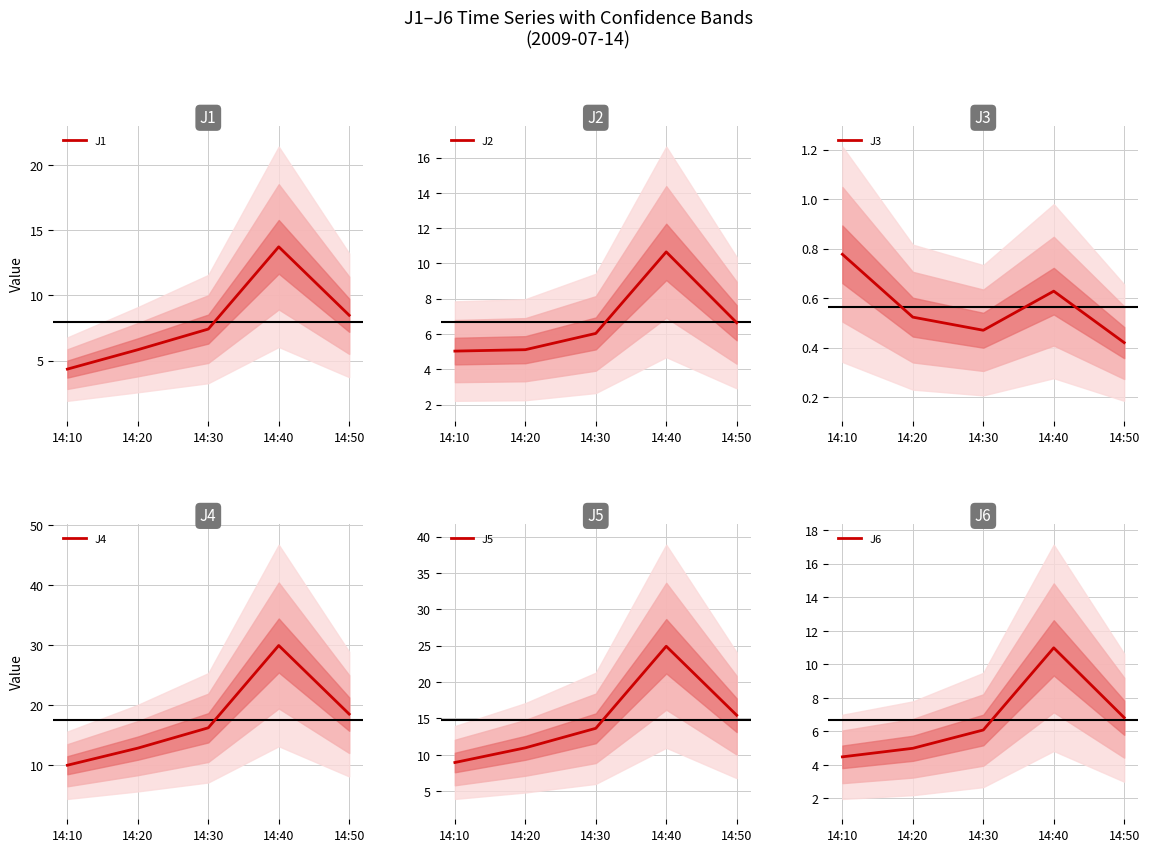

Between 14:20 and 14:30, which is larger?

14:30